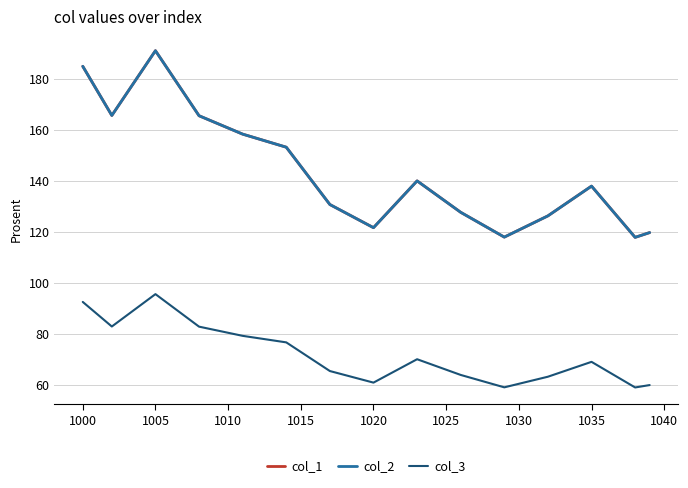

Reading left to right, extract all data points from this chart.

col_1: 184.9	175.3	165.6	174.1	182.6	191.0	182.5	174.0	165.5	163.1	160.7	158.3	156.6	154.9	153.2	145.7	138.2	130.7	127.7	124.6	121.6	127.7	133.8	140.0	135.8	131.7	127.6	124.4	121.1	117.9	120.7	123.5	126.2	130.1	134.0	137.9	131.2	124.5	117.8	119.7
col_2: 184.9	175.3	165.6	174.1	182.6	191.0	182.5	174.0	165.5	163.1	160.7	158.3	156.6	154.9	153.2	145.7	138.2	130.7	127.7	124.6	121.6	127.7	133.8	140.0	135.8	131.7	127.6	124.4	121.1	117.9	120.7	123.5	126.2	130.1	134.0	137.9	131.2	124.5	117.8	119.7
col_3: 92.5	87.6	82.8	87.0	91.3	95.5	91.3	87.0	82.8	81.6	80.4	79.2	78.3	77.4	76.6	72.8	69.1	65.3	63.8	62.3	60.8	63.9	66.9	70.0	67.9	65.9	63.8	62.2	60.6	58.9	60.3	61.7	63.1	65.1	67.0	69.0	65.6	62.2	58.9	59.8